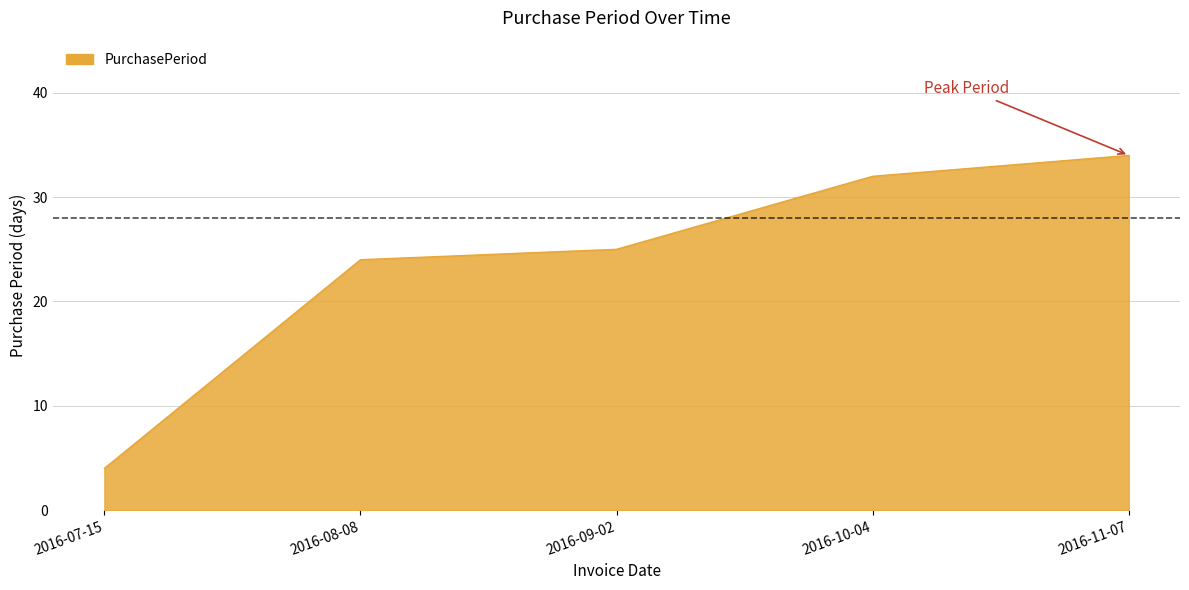

Count the number of categories in the chart.

5